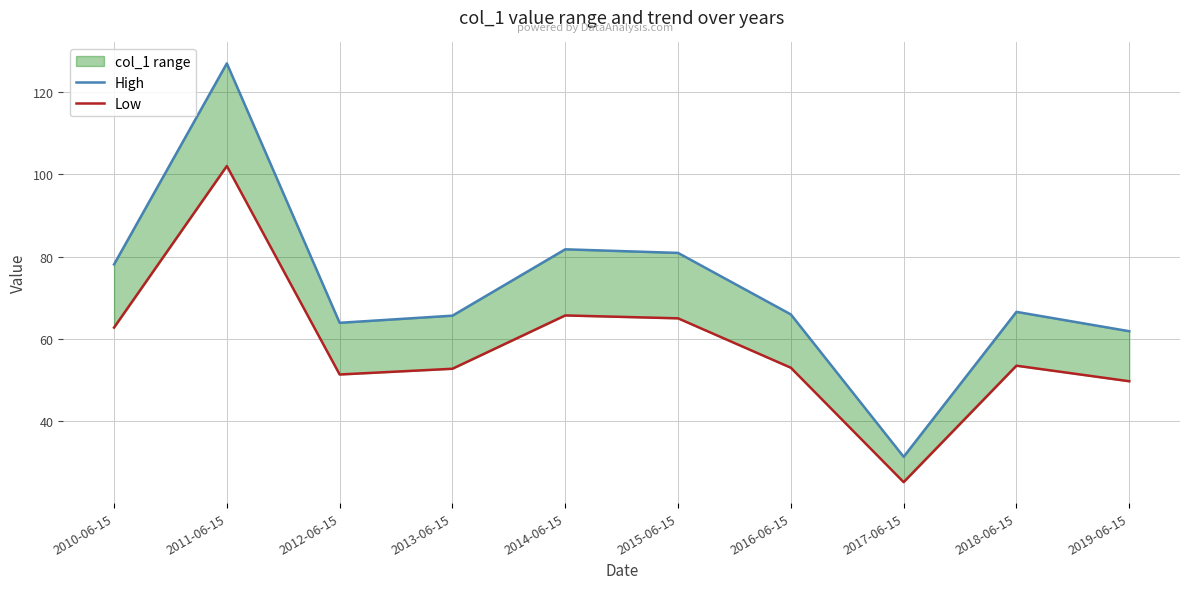

What is the total value across all series at 2010-06-15?

140.9